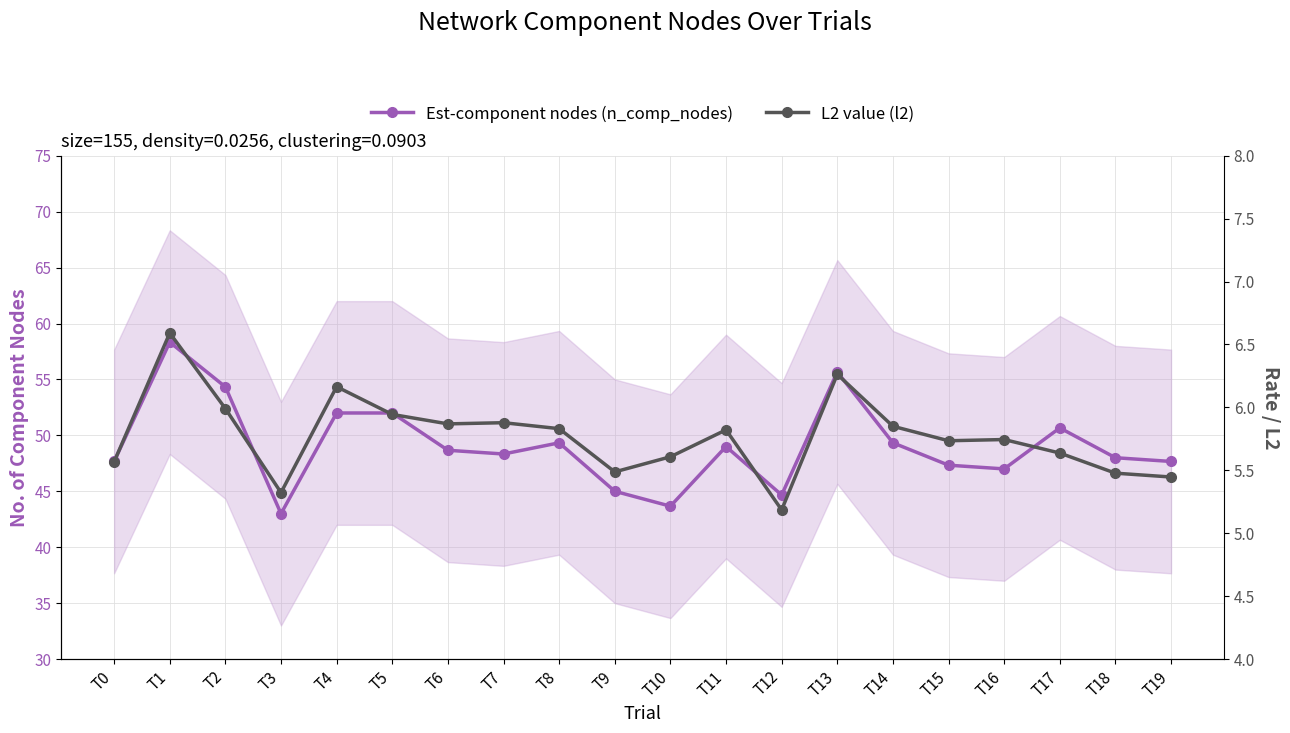

Rank the series by their maximum value, from highest to lowest.

Est-component nodes (n_comp_nodes), L2 value (l2)